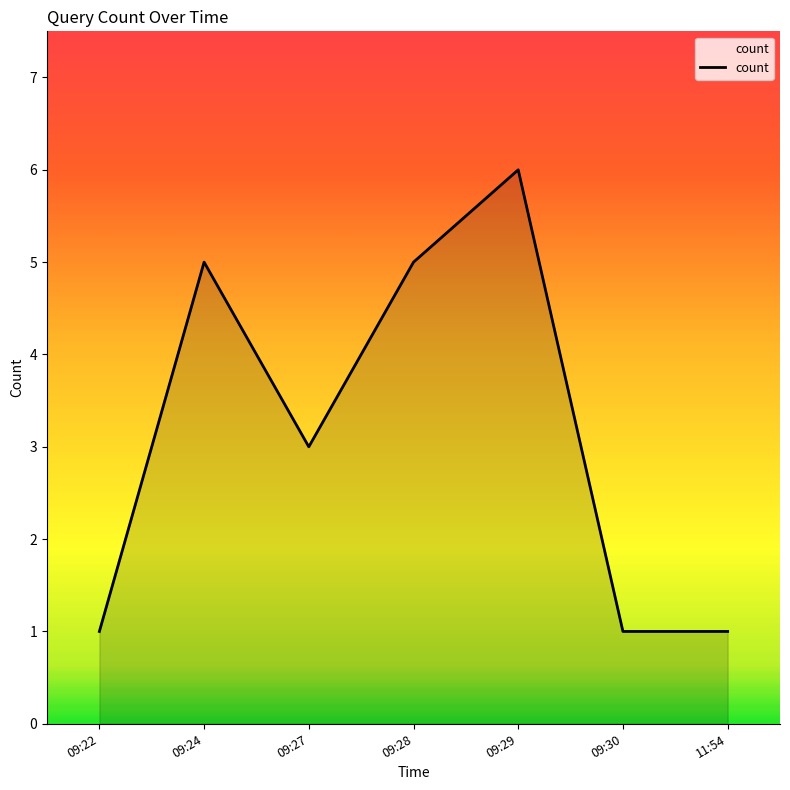

What is the difference between the maximum and minimum values?

5